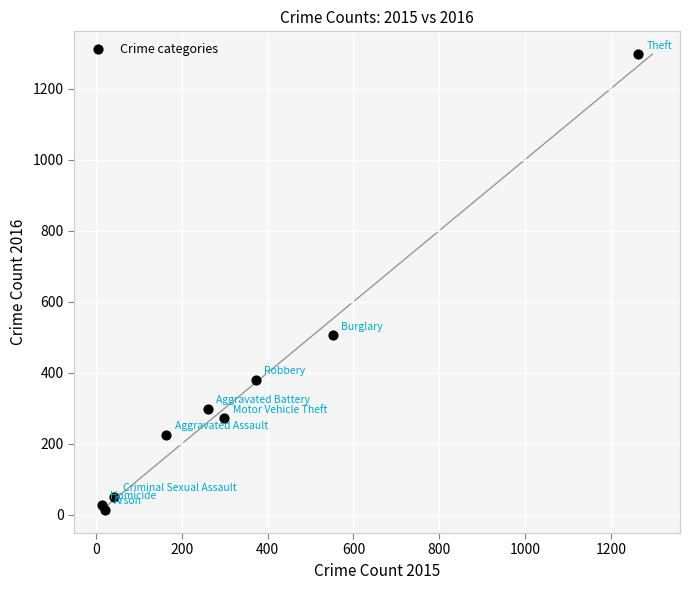

What Y value in the scatter plot is closest to 655?

505